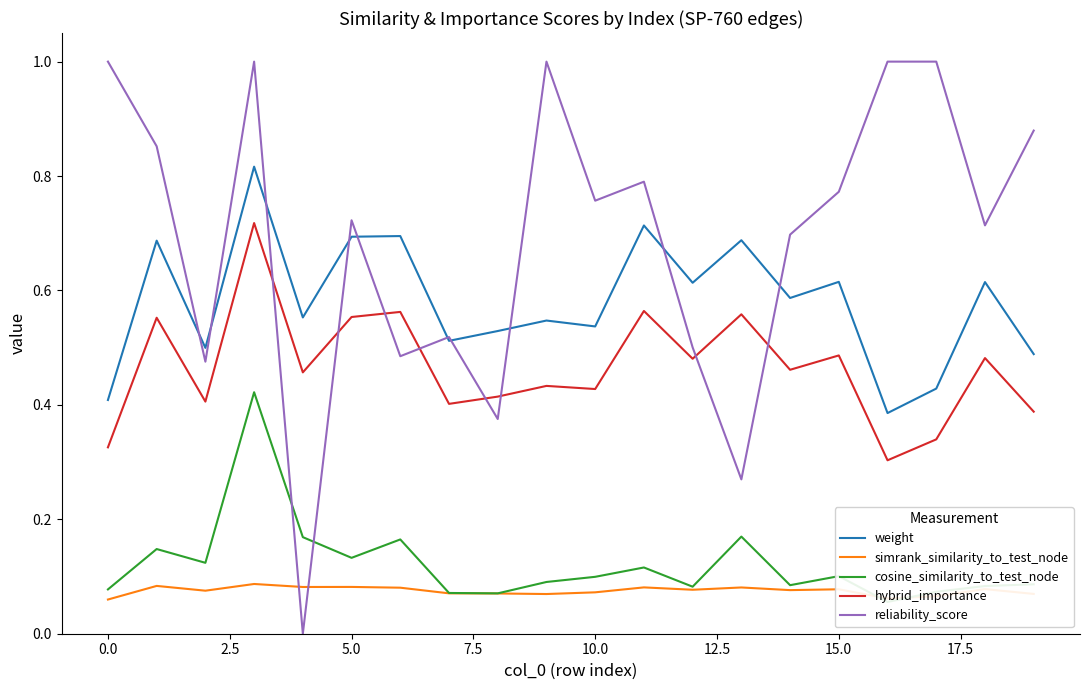

True or false: simrank_similarity_to_test_node has a value of 0.0 at 0.0.

False